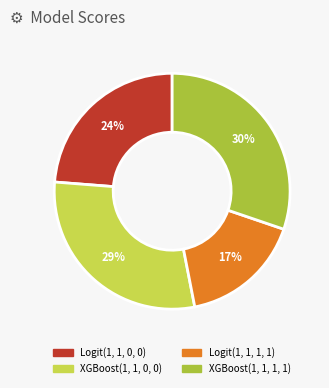

Is the sum of Logit(1, 1, 0, 0) and Logit(1, 1, 1, 1) greater than half?

No